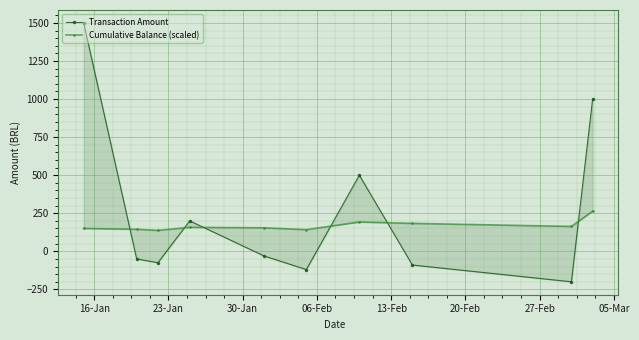

What is the average value of the Transaction Amount series?

263.5